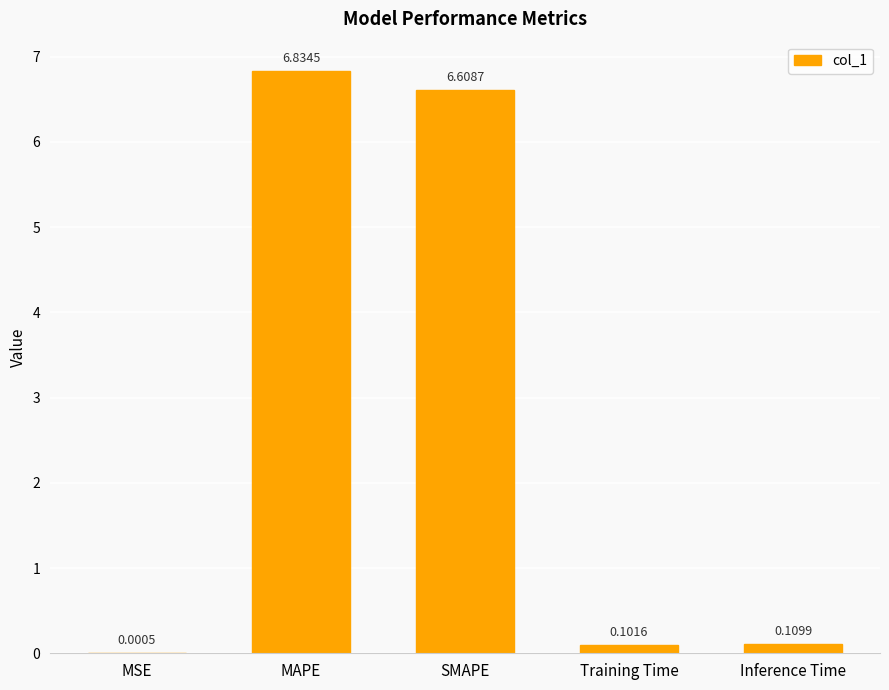

What is the sum of all values?

13.7